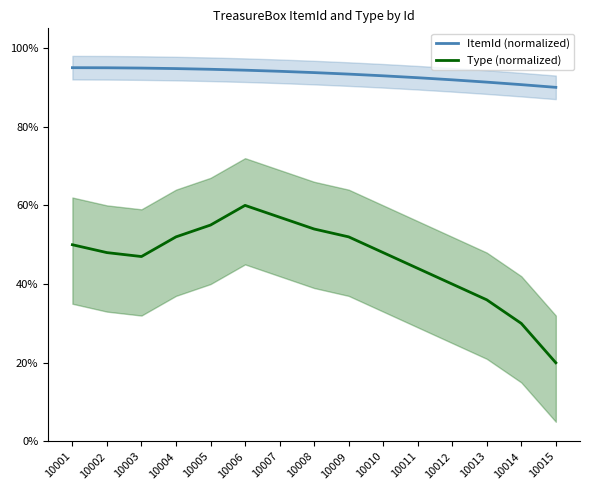

At how many categories does at least one series exceed 0?

15